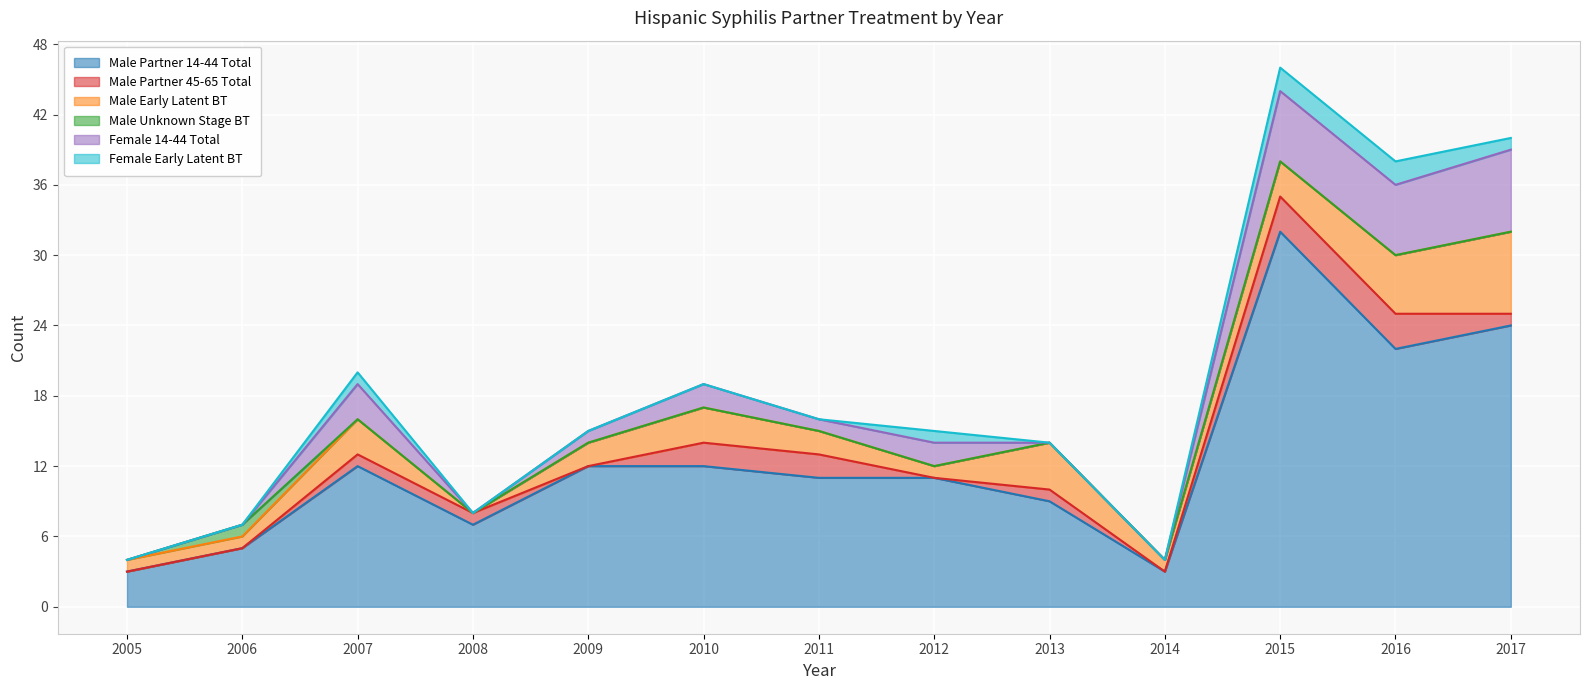

How many categories are shown in the chart?

13